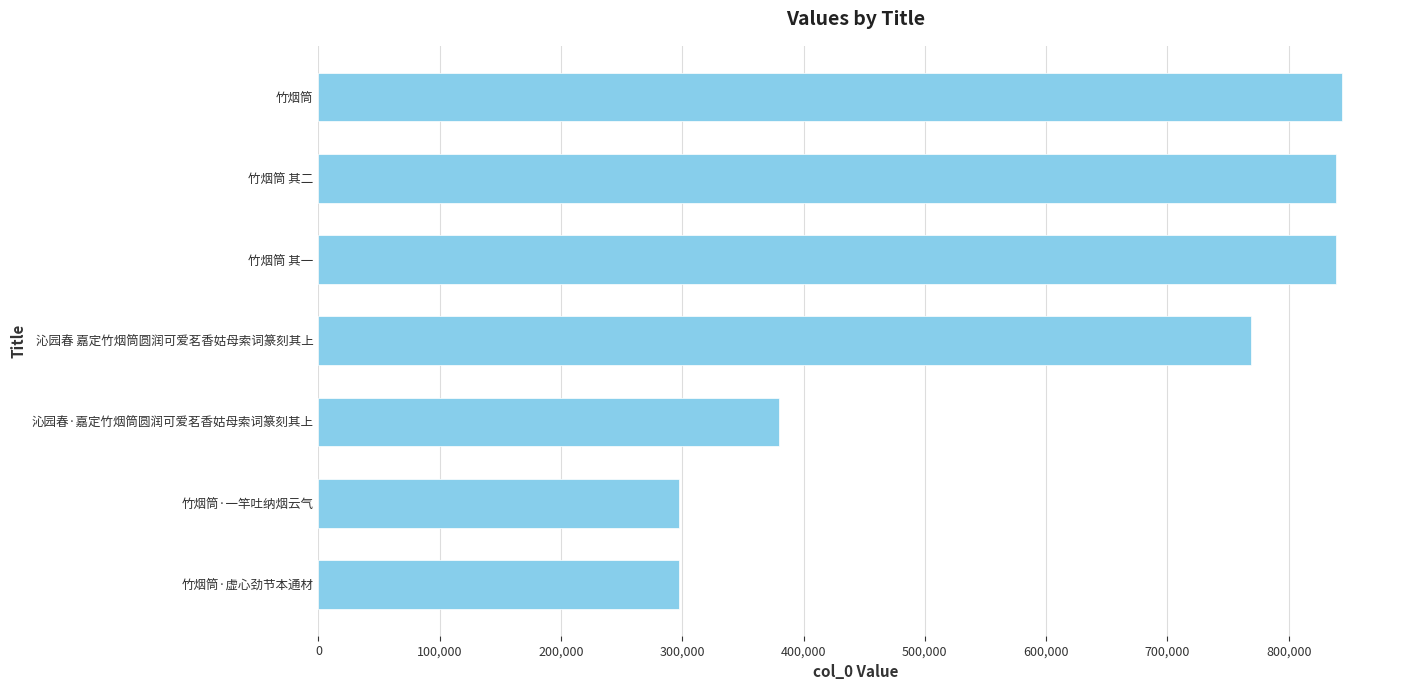

True or false: the data shows 297440 at 竹烟筒·一竿吐纳烟云气.

True